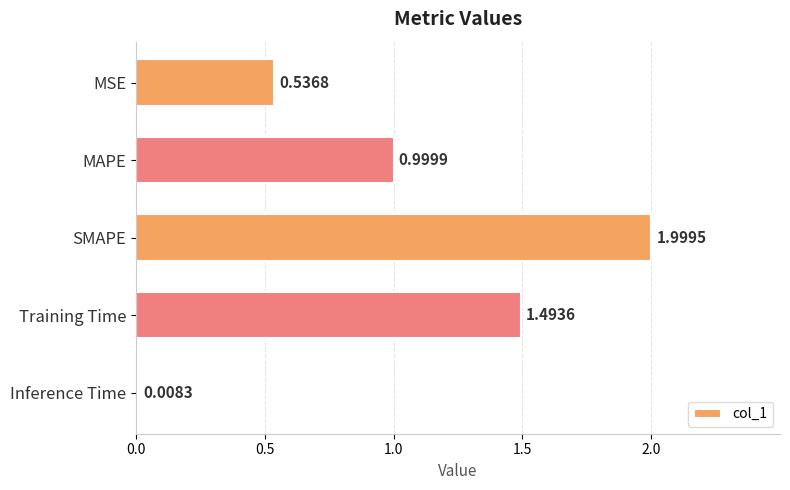

What is the change in value from MAPE to Training Time?

+0.5